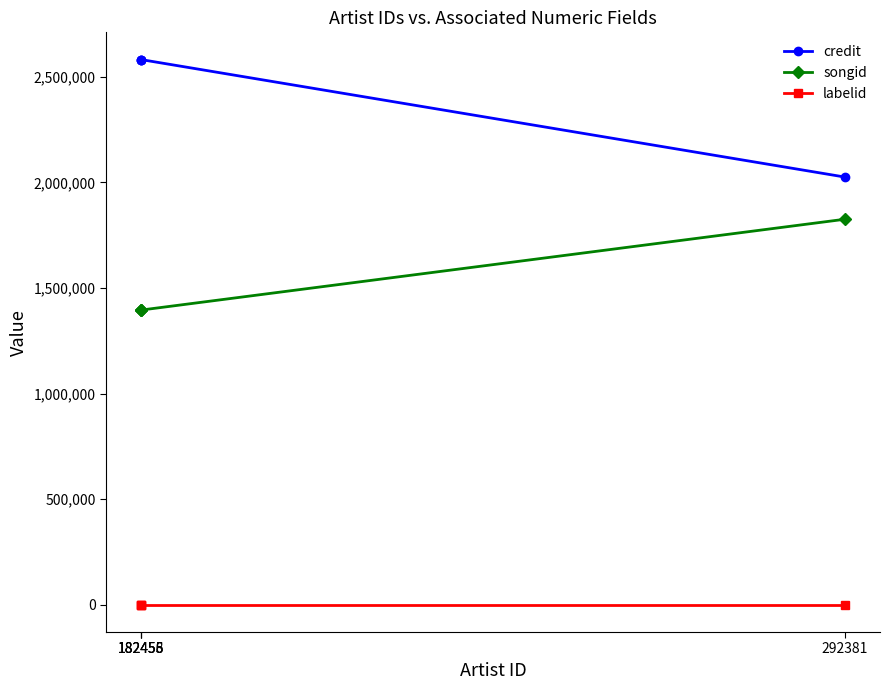

Which series has the largest total across all categories?

credit